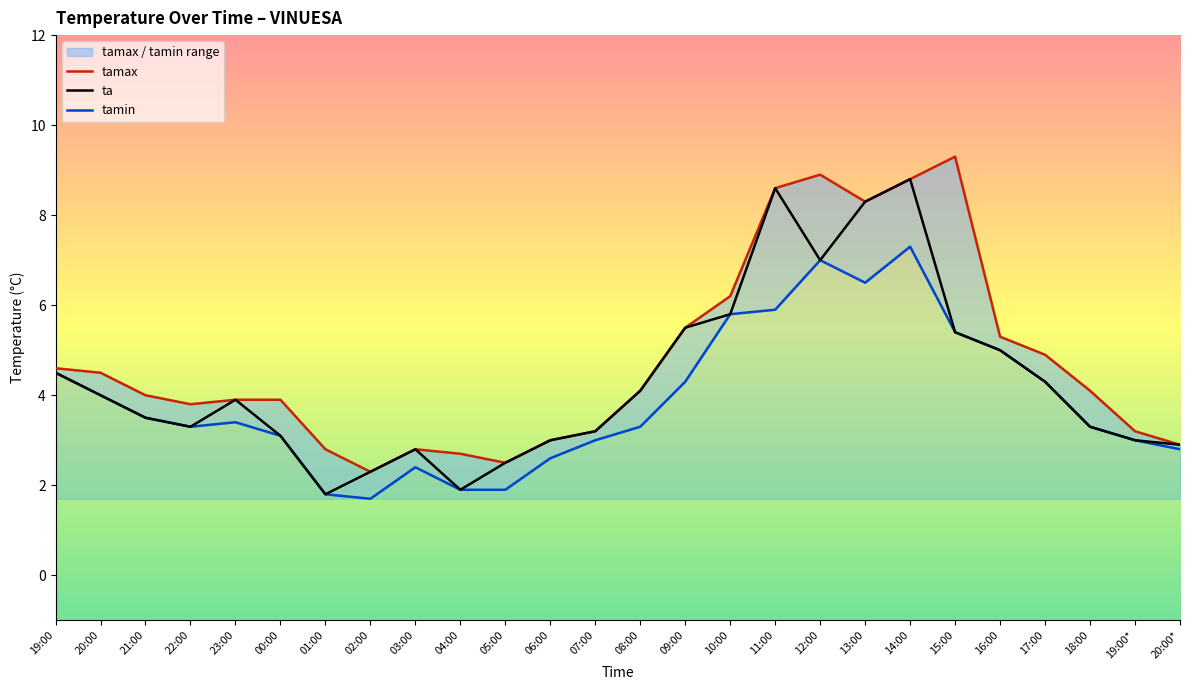

List the series in order of their peak value, lowest first.

tamin, ta, tamax